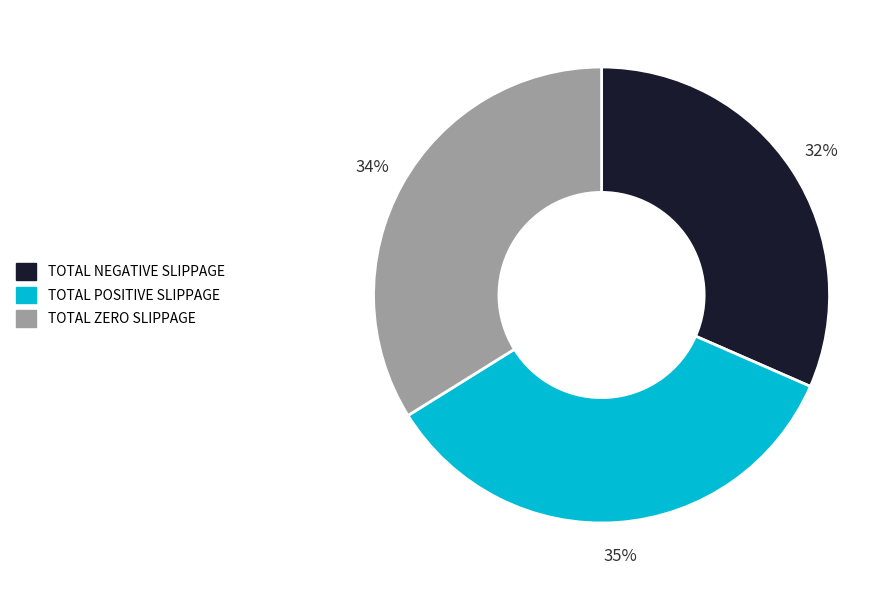

To the nearest percent, what portion does TOTAL POSITIVE SLIPPAGE represent?

35%